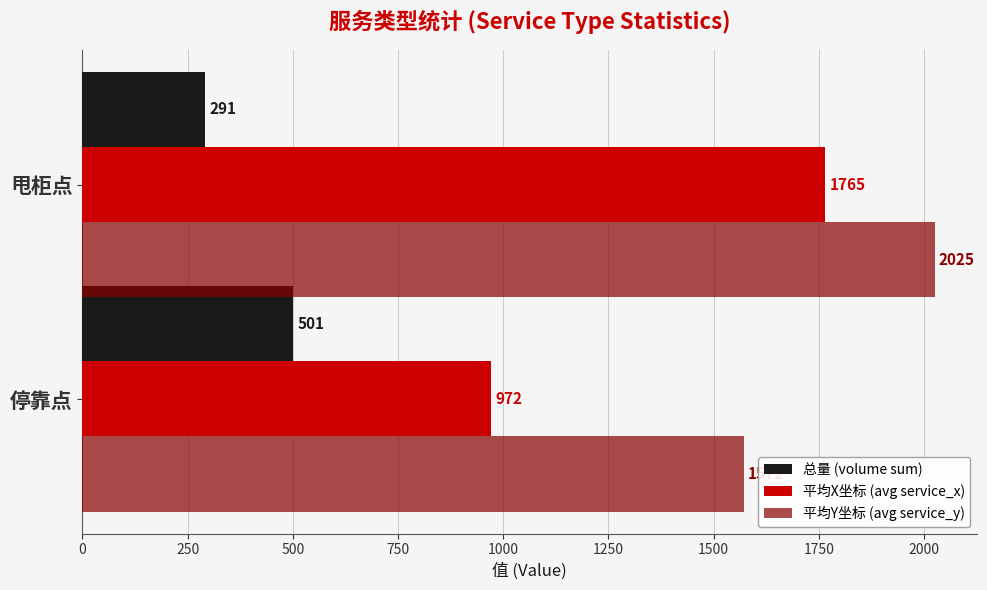

Which series has the largest range (max minus min)?

平均X坐标 (avg service_x)